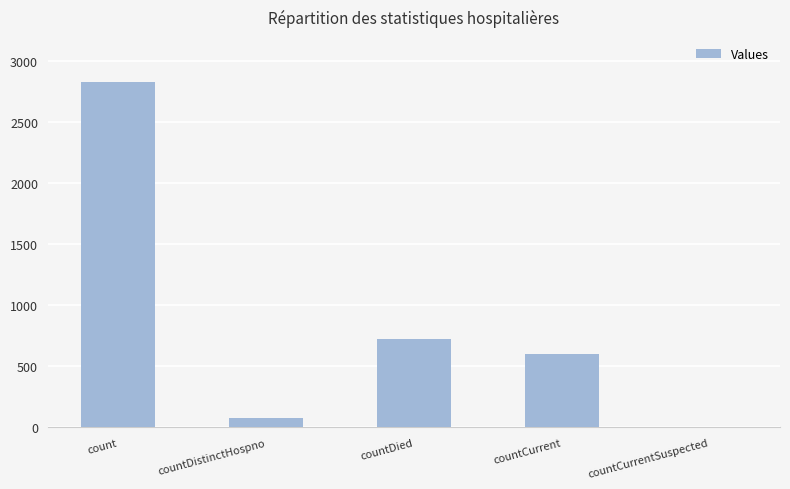

Read the value at countDistinctHospno, to the nearest 50.

100